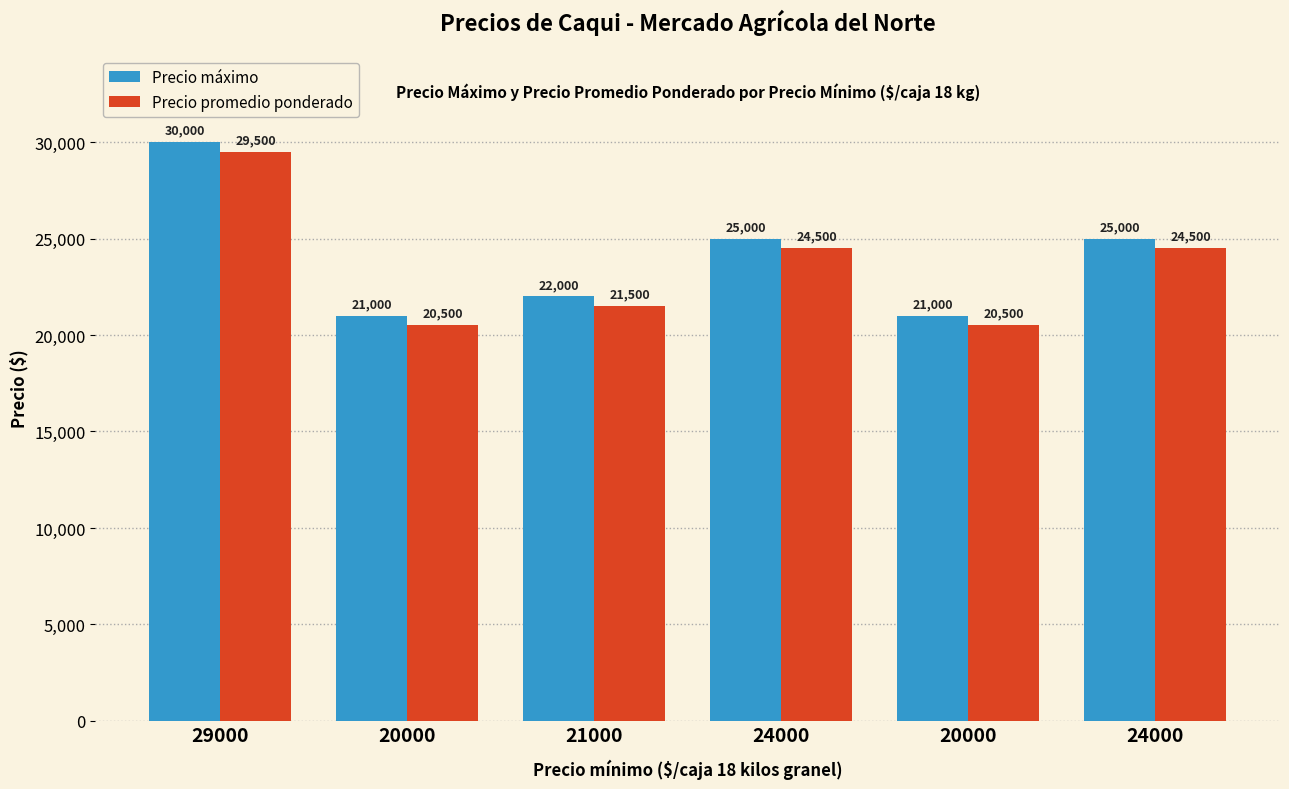

List the series in order of their overall mean, highest first.

Precio máximo, Precio promedio ponderado